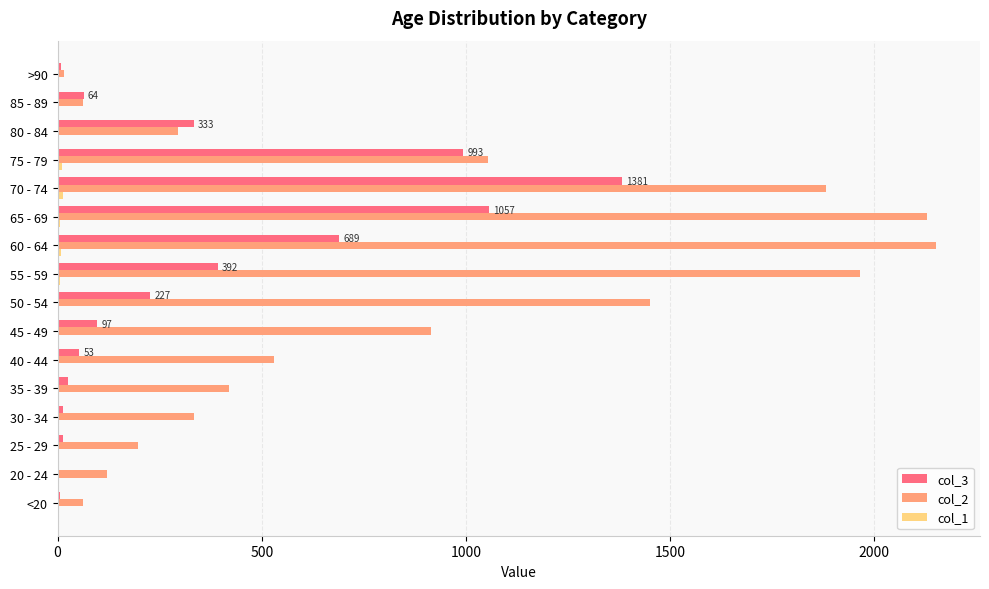

Is the value of col_3 at 75 - 79 greater than the value of col_2 at 25 - 29?

Yes